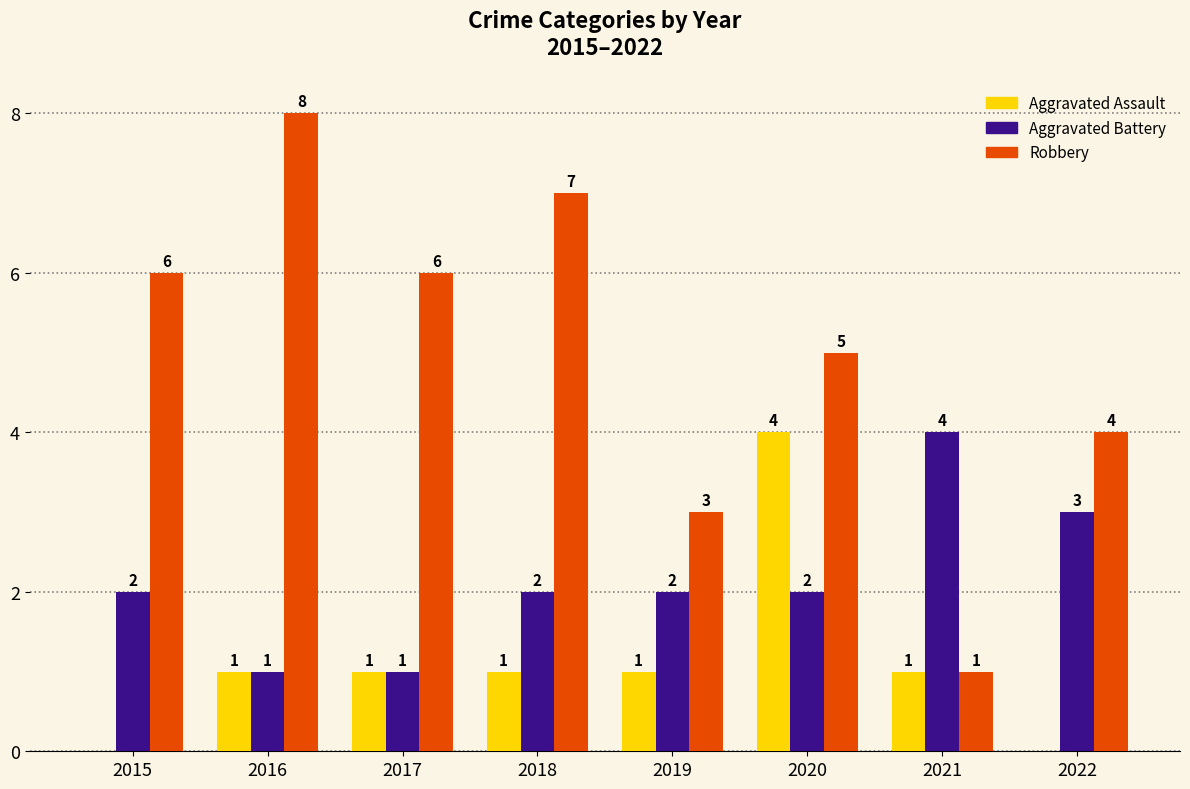

How many Robbery values are between 4 and 7?

5